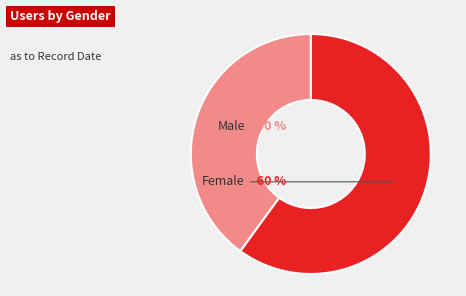

To the nearest percent, what percentage of the pie is F?

60%